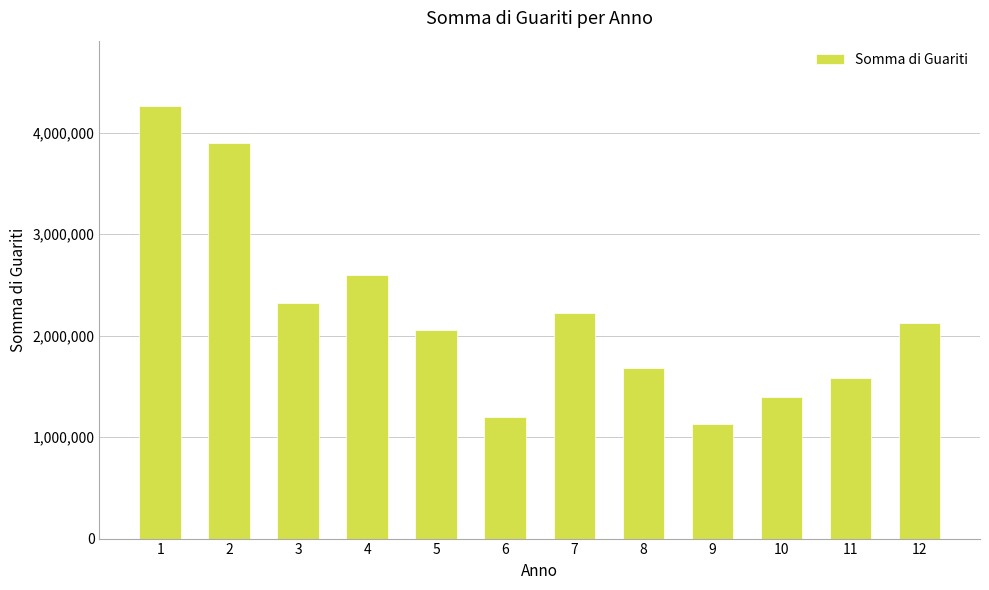

At which label does the data first exceed 2120791?

1